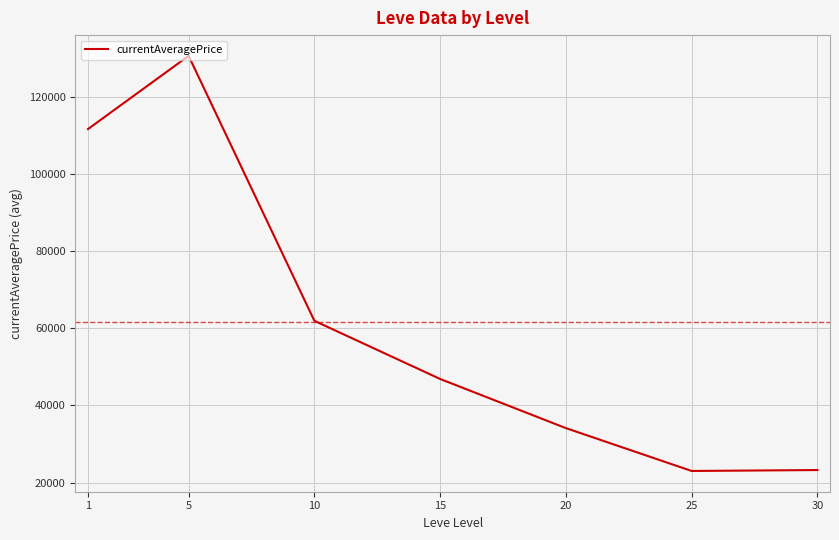

Which label corresponds to the largest value in the chart?

5